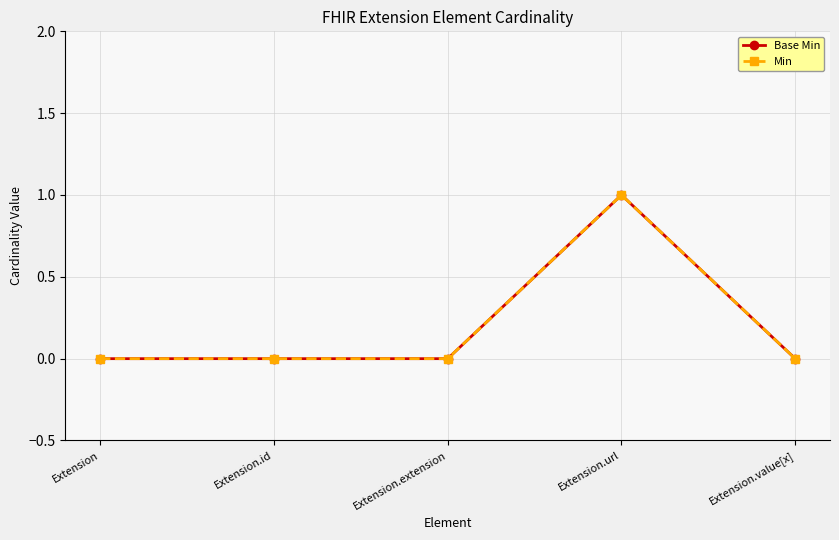

Rank the series by their maximum value, from lowest to highest.

Base Min, Min